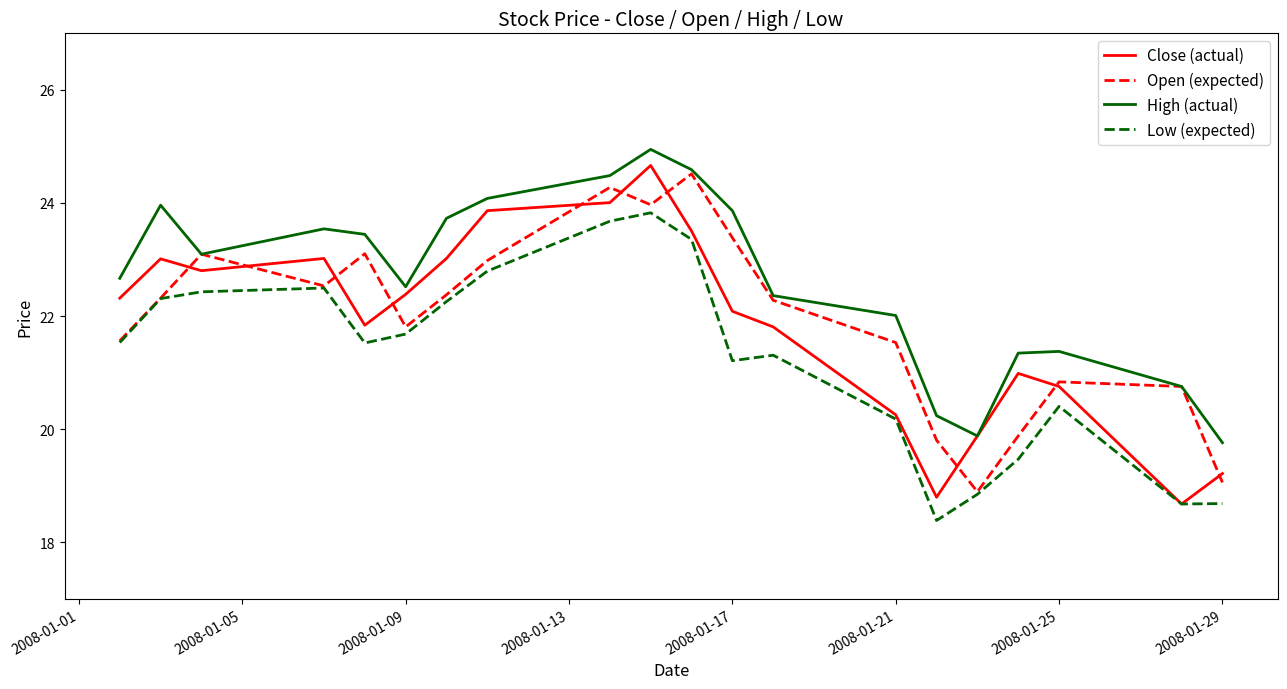

What is the greatest value displayed?

24.9